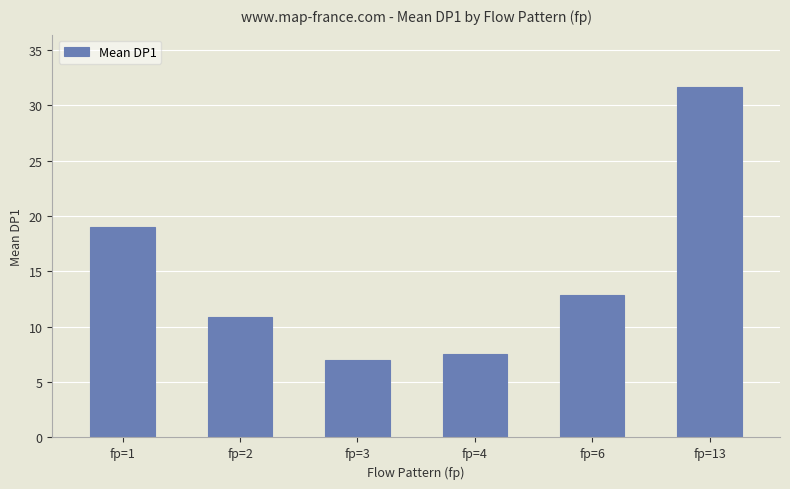

What is the change in value from fp=1 to fp=13?

+12.6